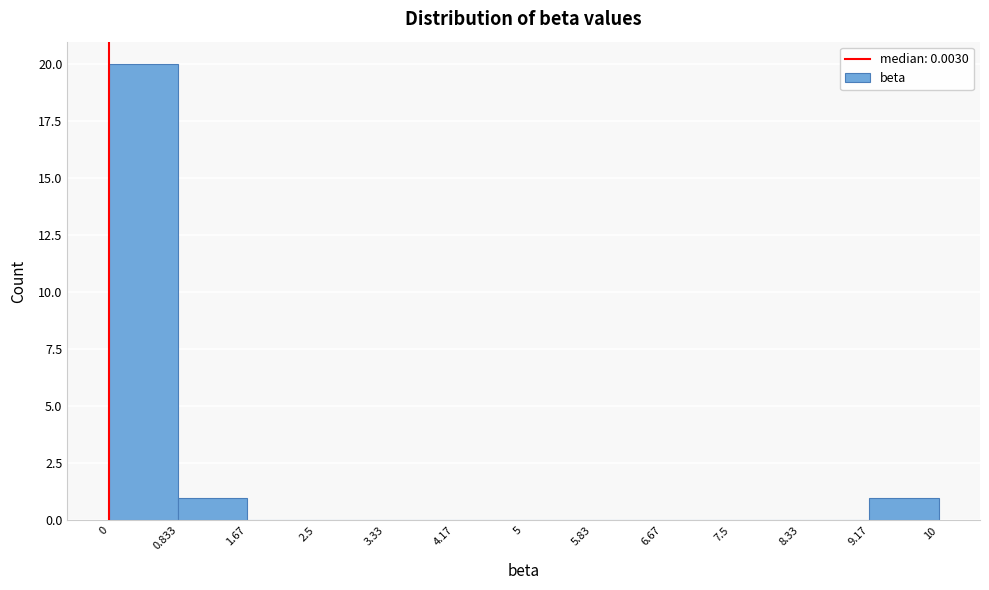

Over which range of the x-axis is the bar tallest?

0 to 0.833